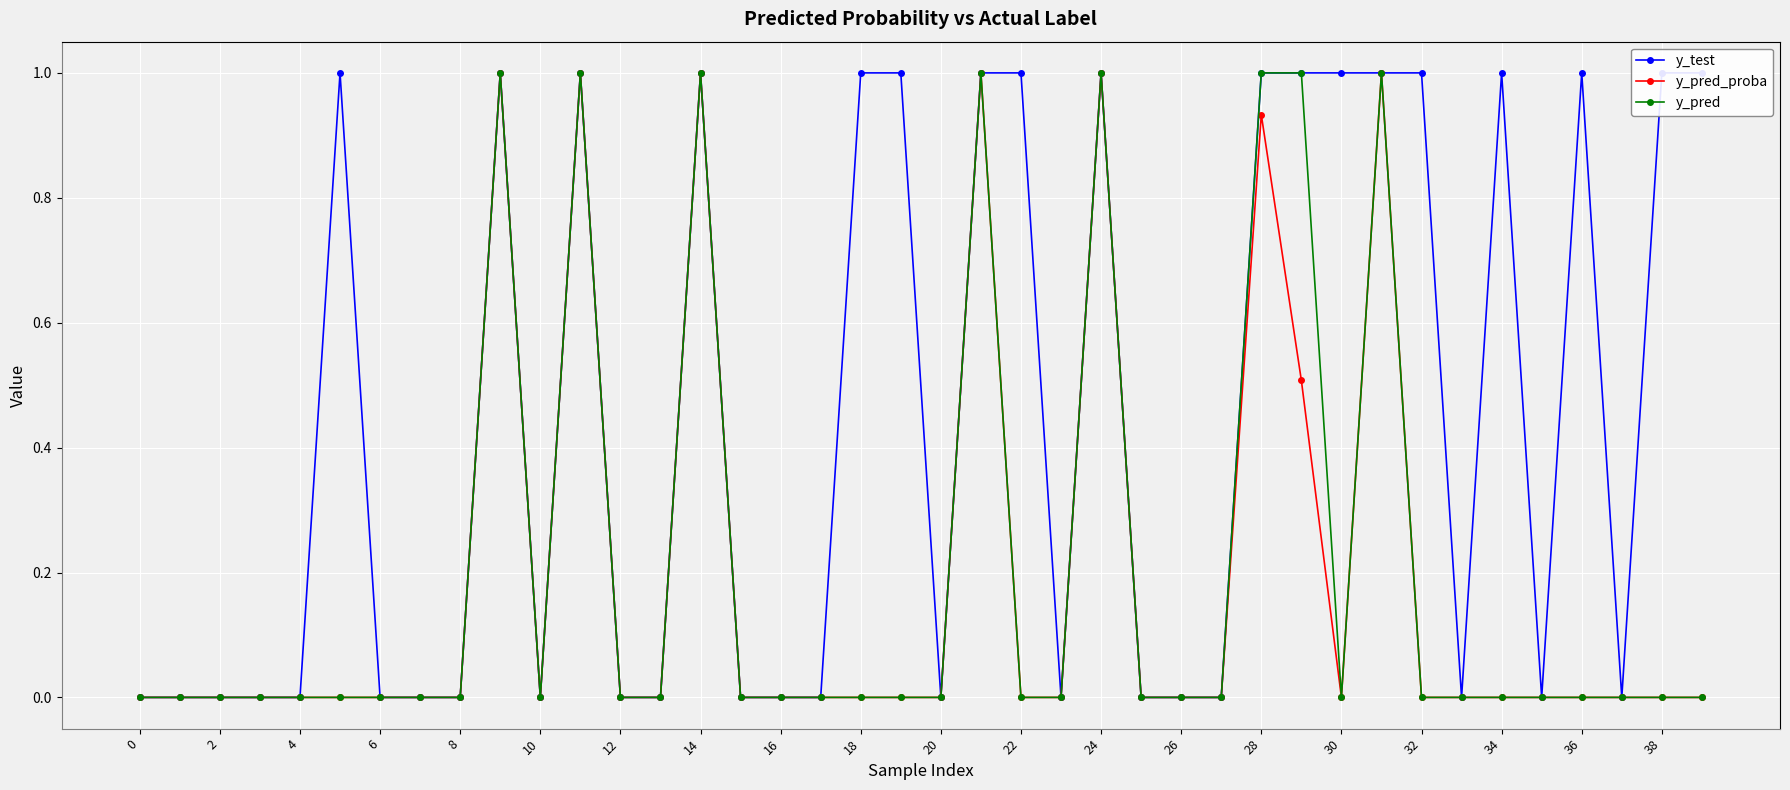

Reading left to right, what are all the values shown in this chart?

y_test: 0.0	0.0	0.0	0.0	0.0	1.0	0.0	0.0	0.0	1.0	0.0	1.0	0.0	0.0	1.0	0.0	0.0	0.0	1.0	1.0	0.0	1.0	1.0	0.0	1.0	0.0	0.0	0.0	1.0	1.0	1.0	1.0	1.0	0.0	1.0	0.0	1.0	0.0	1.0	1.0
y_pred_proba: 0.0	0.0	0.0	0.0	0.0	0.0	0.0	0.0	0.0	1.0	0.0	1.0	0.0	0.0	1.0	0.0	0.0	0.0	0.0	0.0	0.0	1.0	0.0	0.0	1.0	0.0	0.0	0.0	0.9	0.5	0.0	1.0	0.0	0.0	0.0	0.0	0.0	0.0	0.0	0.0
y_pred: 0.0	0.0	0.0	0.0	0.0	0.0	0.0	0.0	0.0	1.0	0.0	1.0	0.0	0.0	1.0	0.0	0.0	0.0	0.0	0.0	0.0	1.0	0.0	0.0	1.0	0.0	0.0	0.0	1.0	1.0	0.0	1.0	0.0	0.0	0.0	0.0	0.0	0.0	0.0	0.0